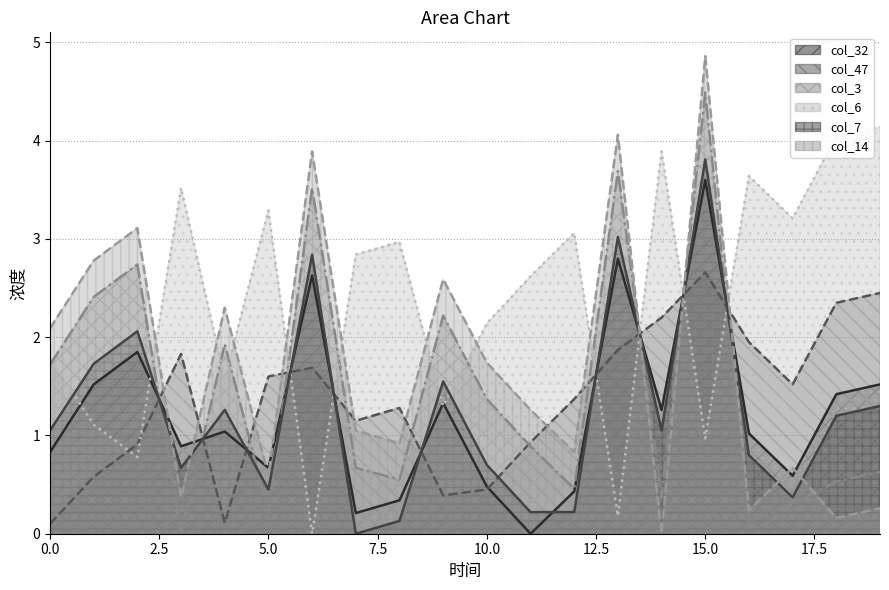

Which series has the widest spread of values?

col_14 (line)